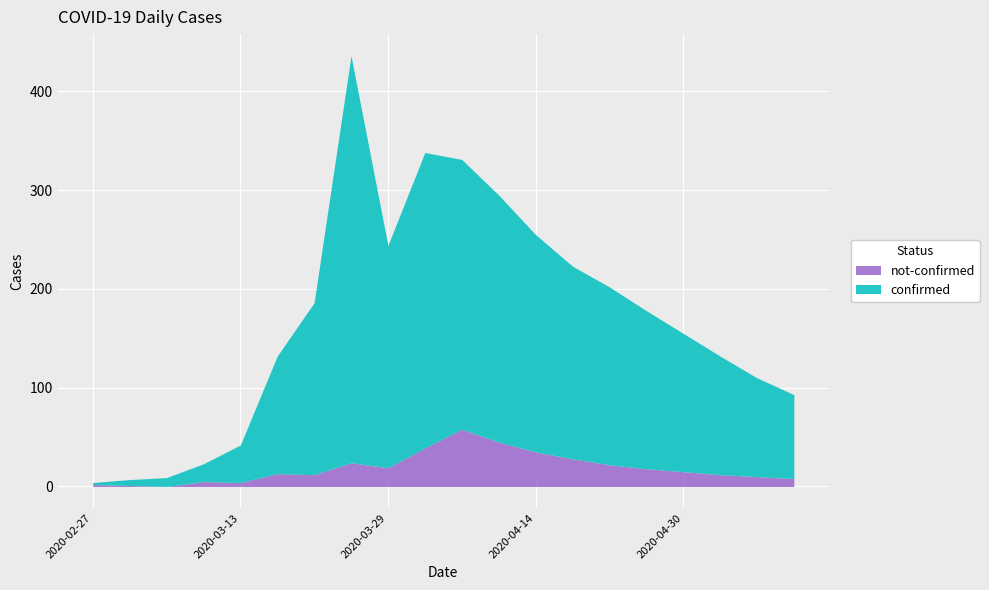

What is the label of the 9th point from the left?

2020-03-29